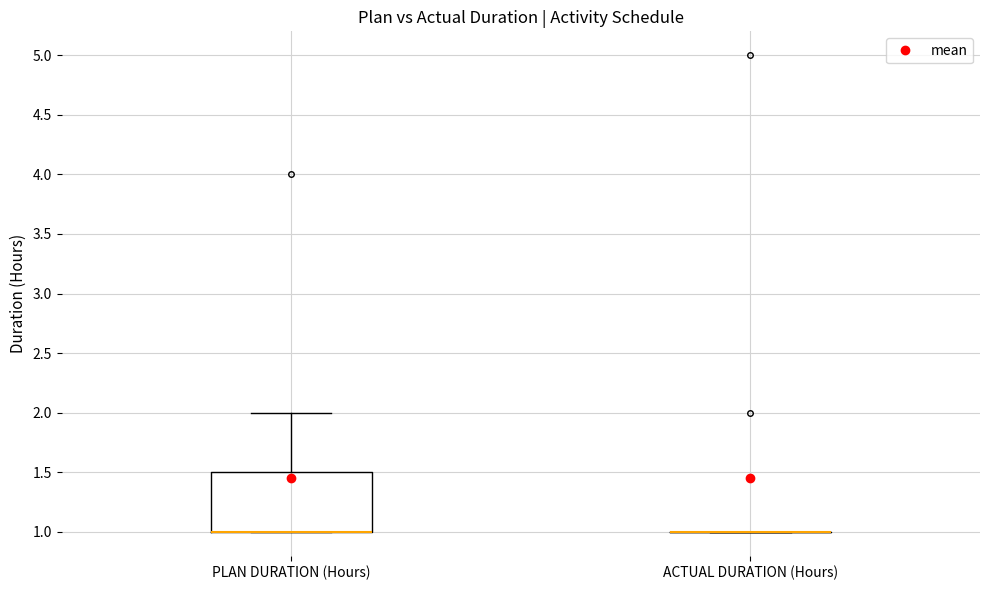

Which box is the tallest, from its lower edge to its upper edge?

PLAN DURATION (Hours)